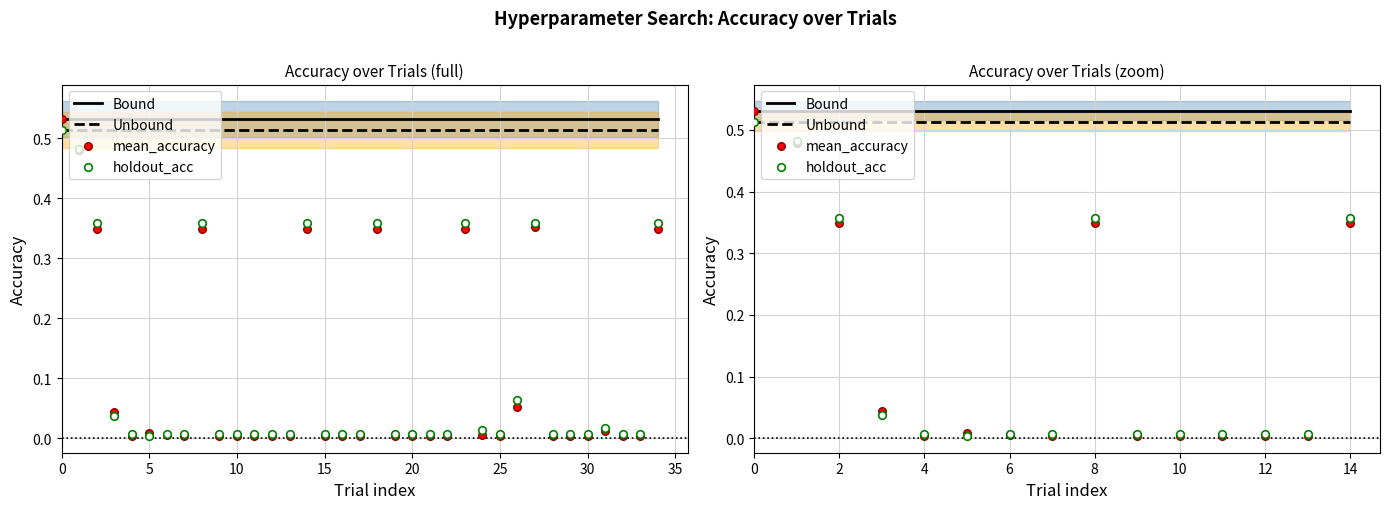

What are all the series names shown in the legend?

Bound, Unbound, mean_accuracy, holdout_acc